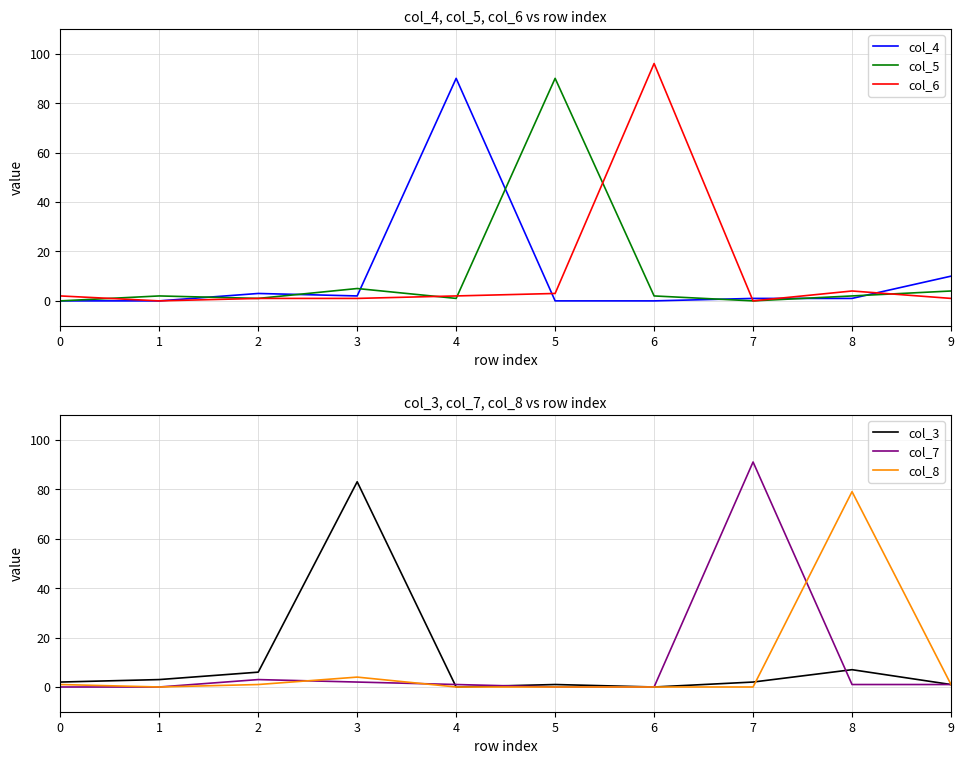

List the labels in order of col_4 value, smallest first.

0, 1, 5, 6, 7, 8, 3, 2, 9, 4